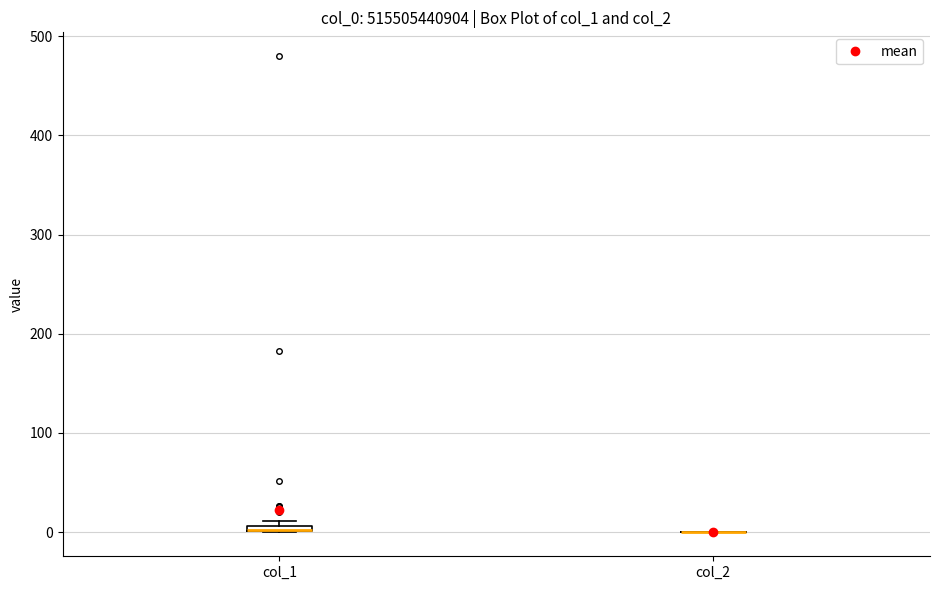

Where is the upper edge of the box for col_1 on the y-axis? The values are not printed on the chart, so give them approximately, as read against the axis.

10